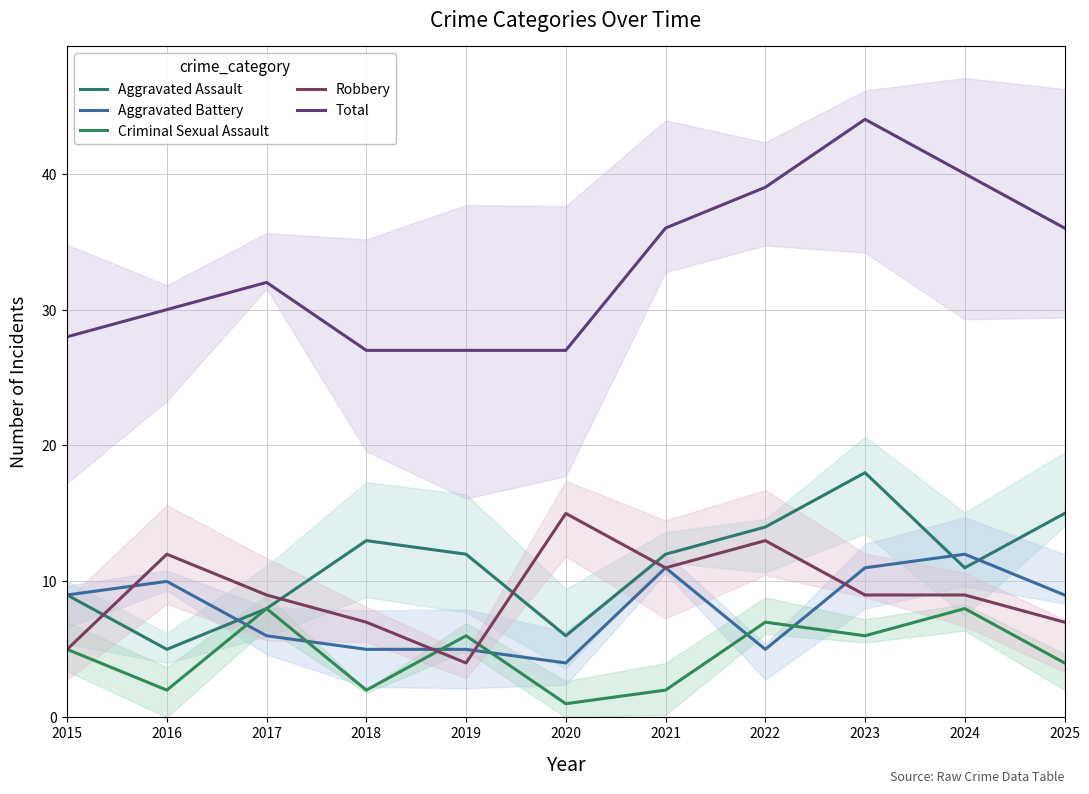

What is the greatest value displayed?

44